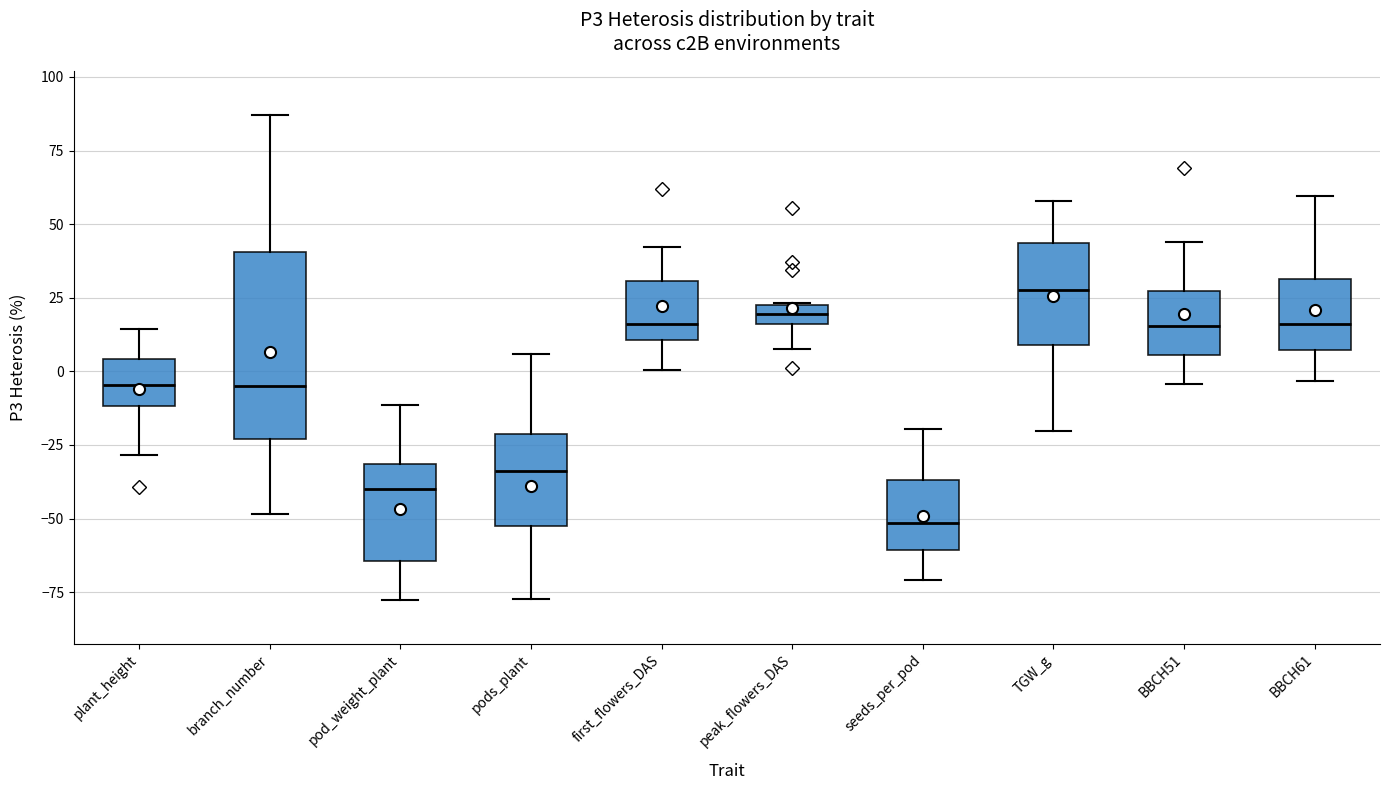

Which box has the lowest median line?

seeds_per_pod